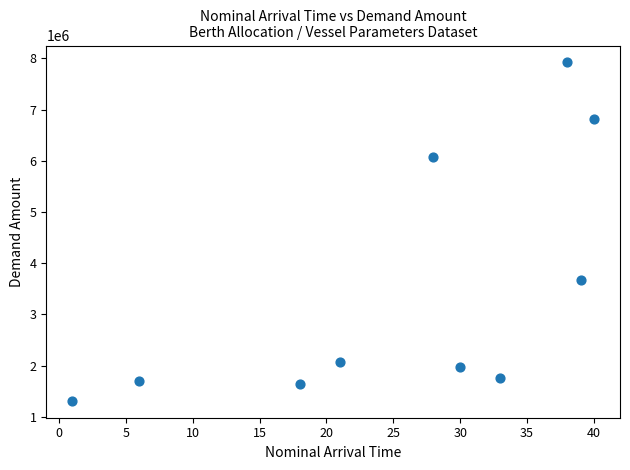

What is the average X value?

25